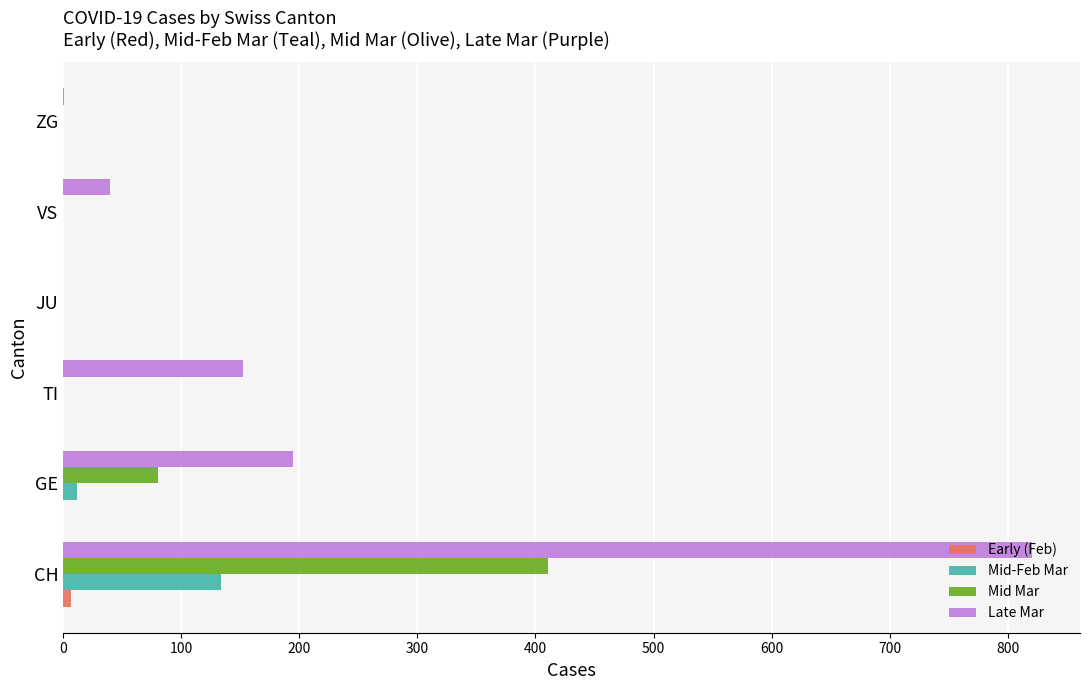

Which series changed the most between CH and VS?

Late Mar